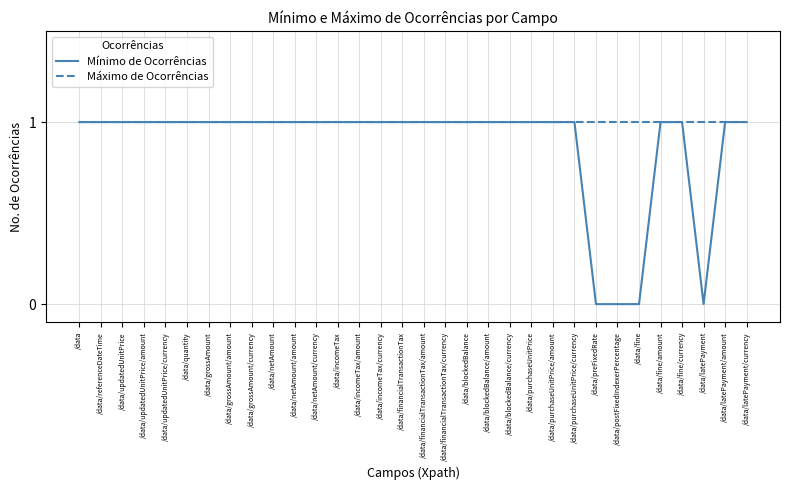

Reading left to right, transcribe all the data shown in this chart.

Mínimo de Ocorrências: 1	1	1	1	1	1	1	1	1	1	1	1	1	1	1	1	1	1	1	1	1	1	1	1	0	0	0	1	1	0	1	1
Máximo de Ocorrências: 1	1	1	1	1	1	1	1	1	1	1	1	1	1	1	1	1	1	1	1	1	1	1	1	1	1	1	1	1	1	1	1